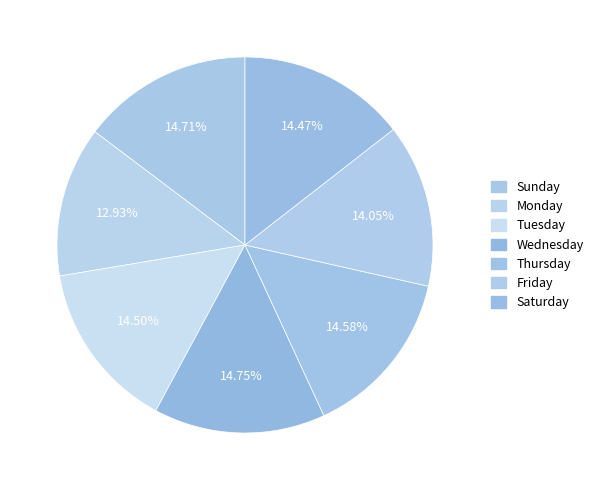

Count the number of slices in the pie.

7